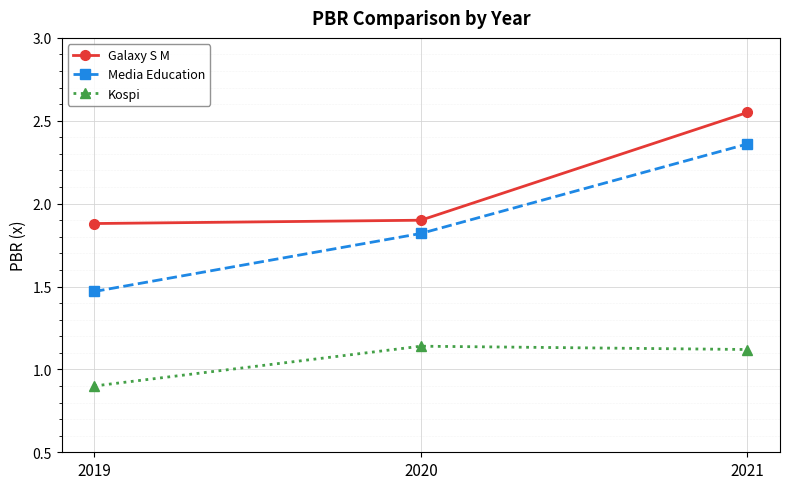

Where does the Kospi series first go above 1?

2020